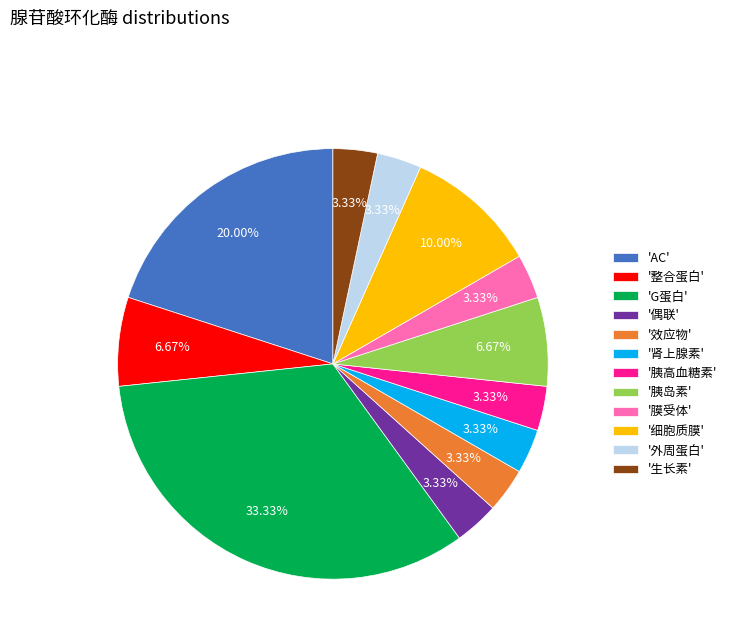

Do '膜受体' and '效应物' together represent more than half of the pie?

No